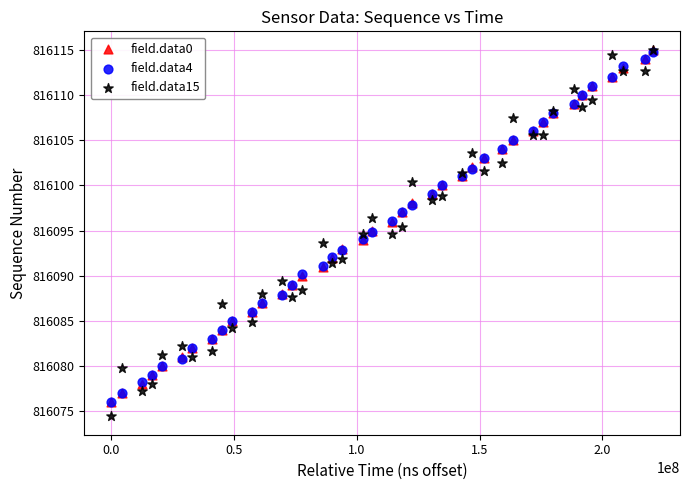

Which series contains the lowest Y value?

field.data15